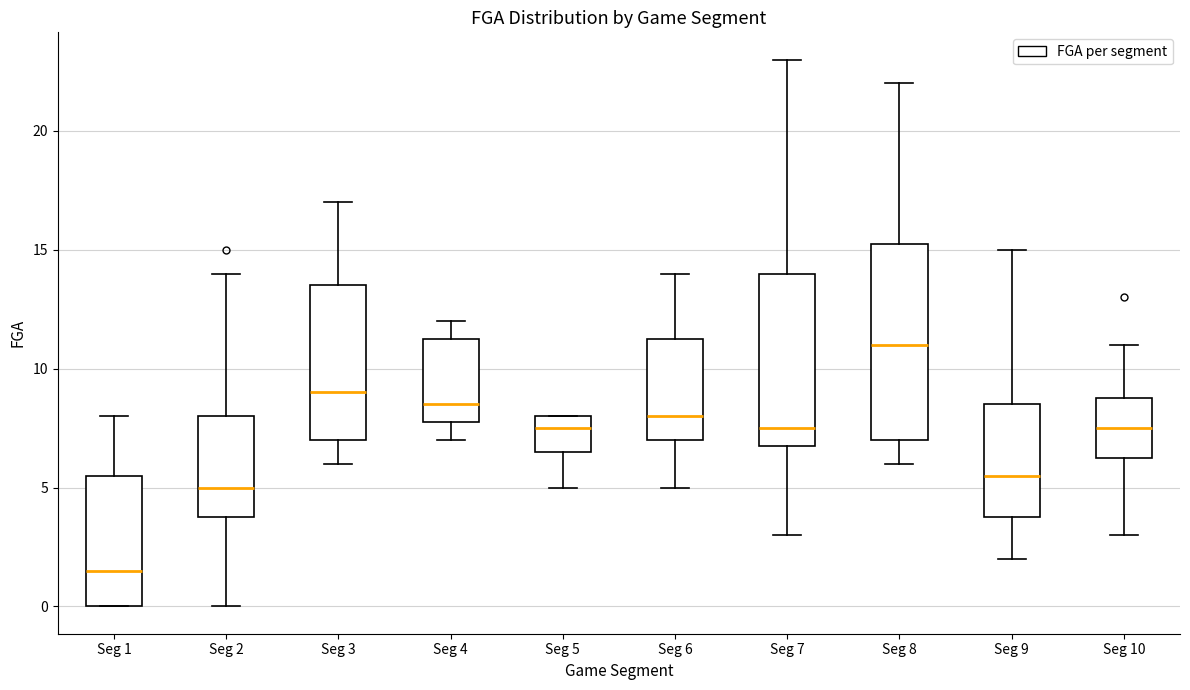

Comparing the boxes themselves (not the whiskers), which one is the tallest?

Seg 8